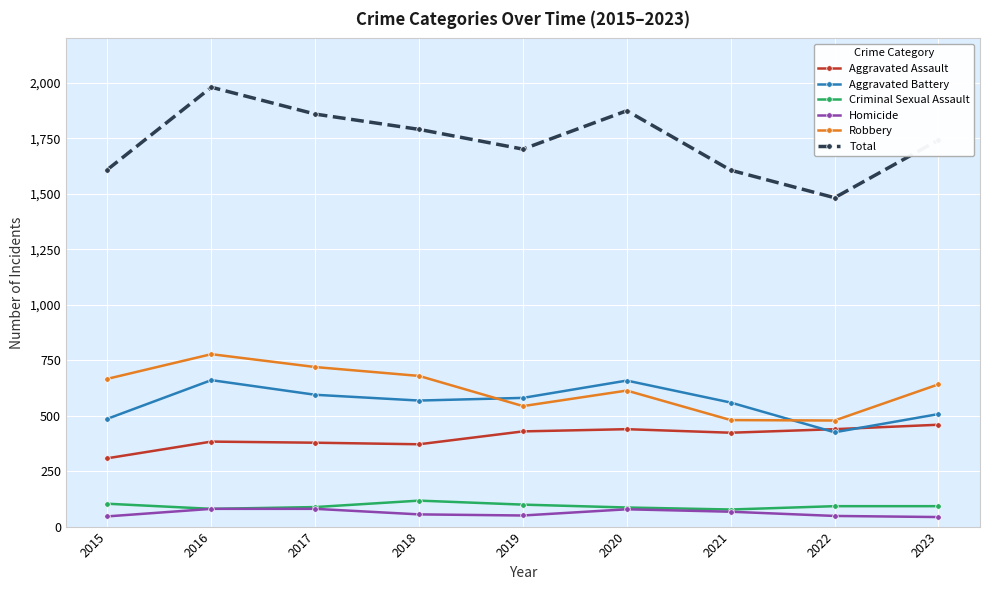

True or false: Aggravated Assault and Criminal Sexual Assault intersect in this chart.

False